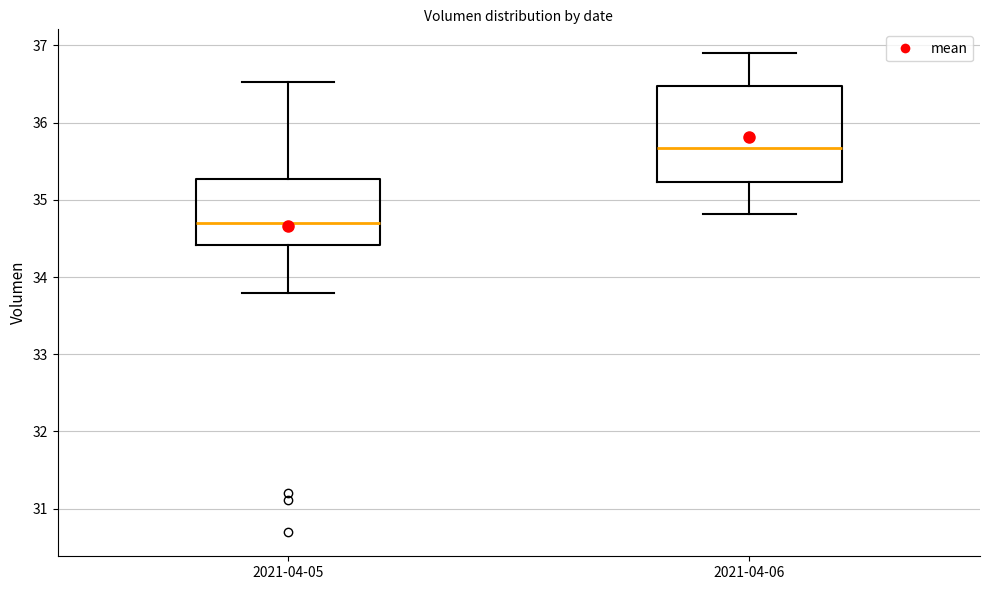

Comparing the boxes themselves (not the whiskers), which one is the tallest?

2021-04-06